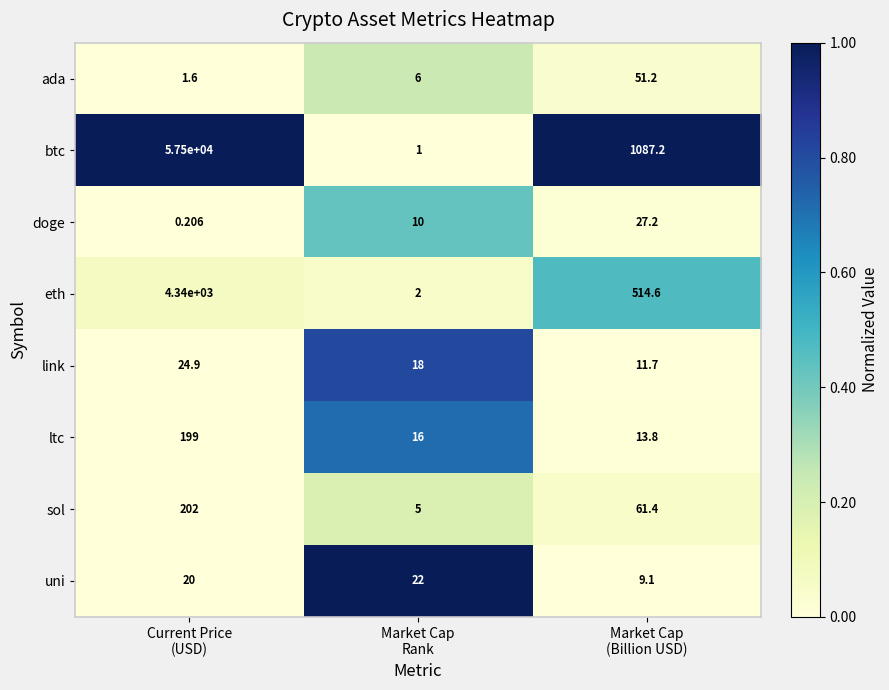

Which series has the largest range (max minus min)?

btc